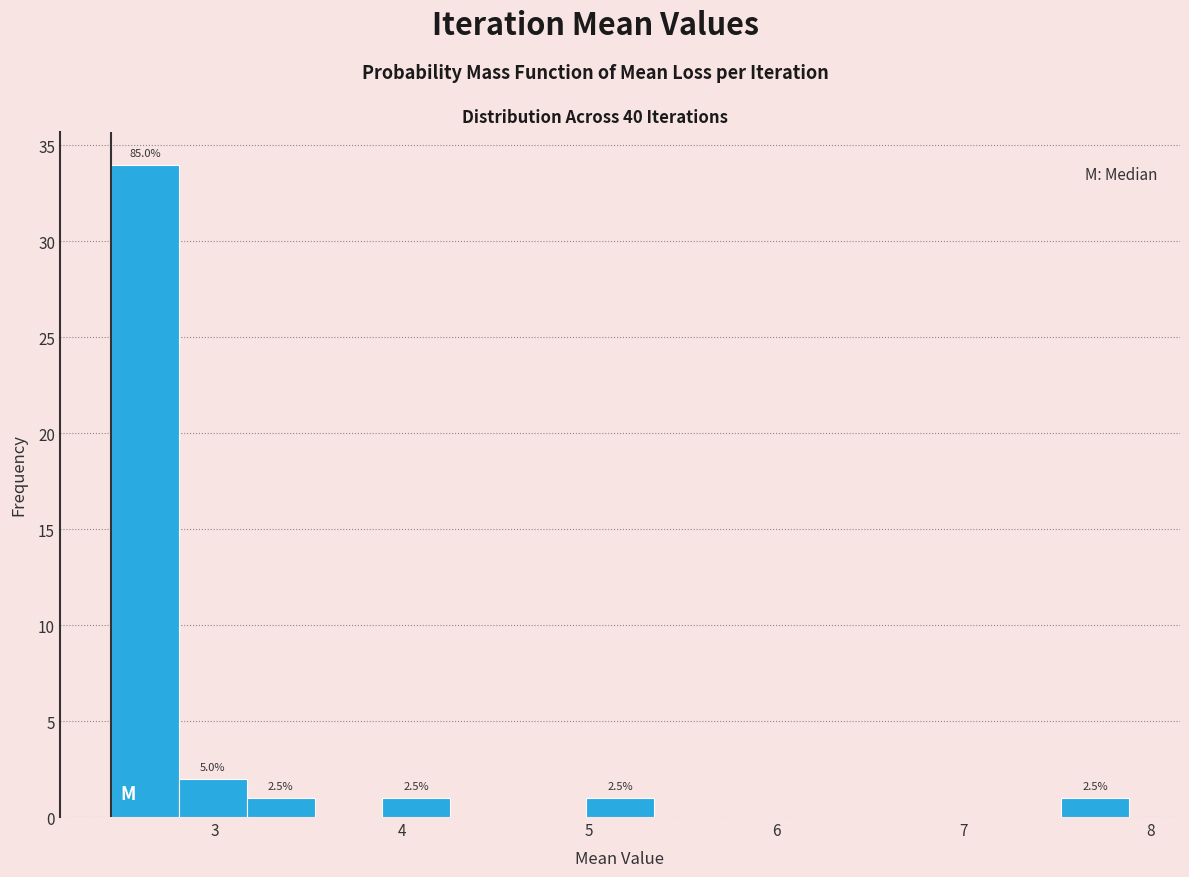

Around what value on the x-axis is the tallest bar? Give the approximate position of its centre, as read against the axis.

2.6